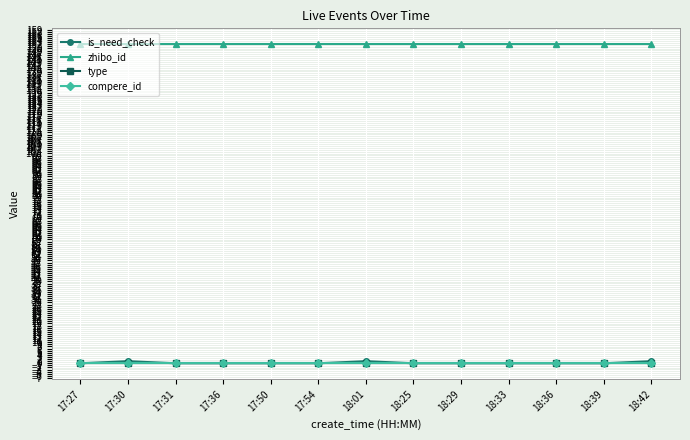

Which label corresponds to the largest value in the chart?

17:27